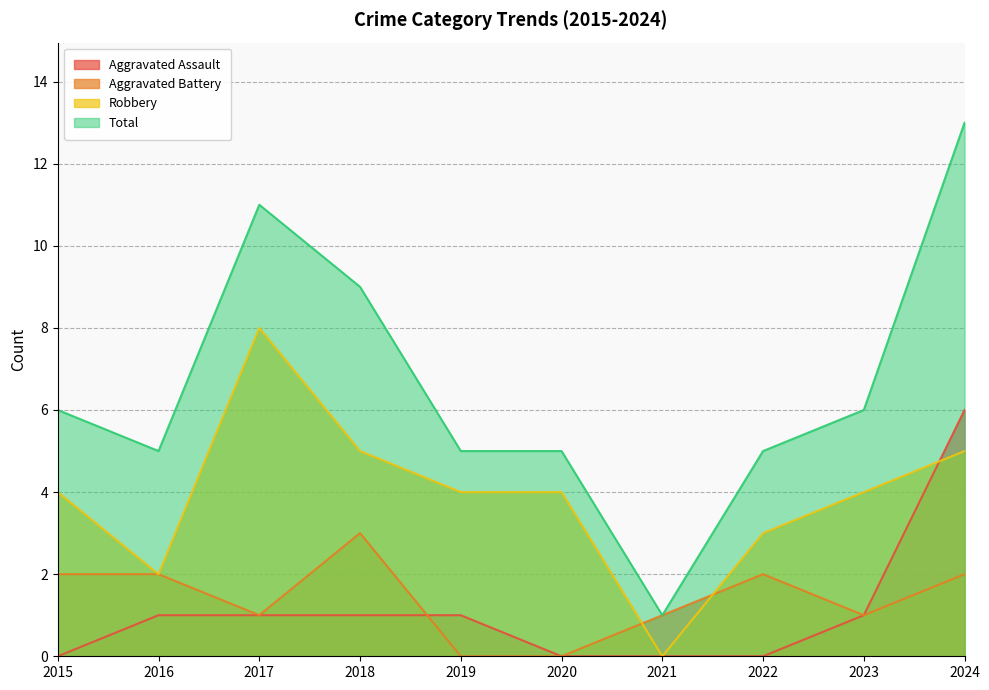

In Robbery, how many points are higher than both neighbors (excluding endpoints)?

1